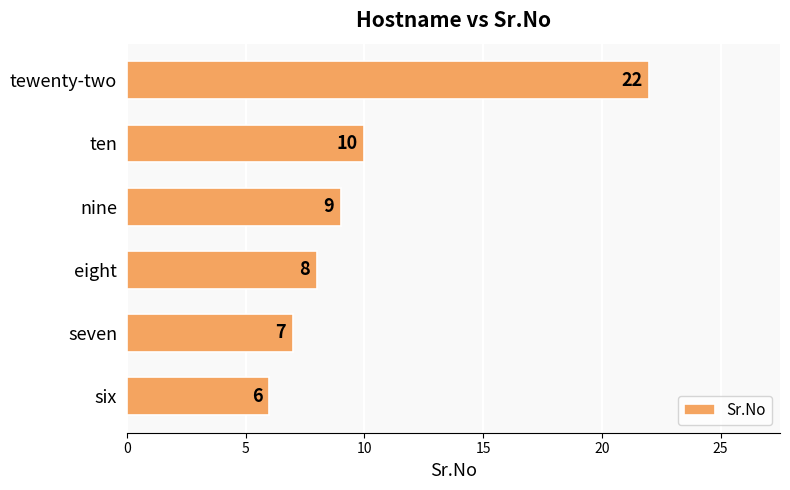

Reading bottom to top, transcribe all the data shown in this chart.

6	7	8	9	10	22